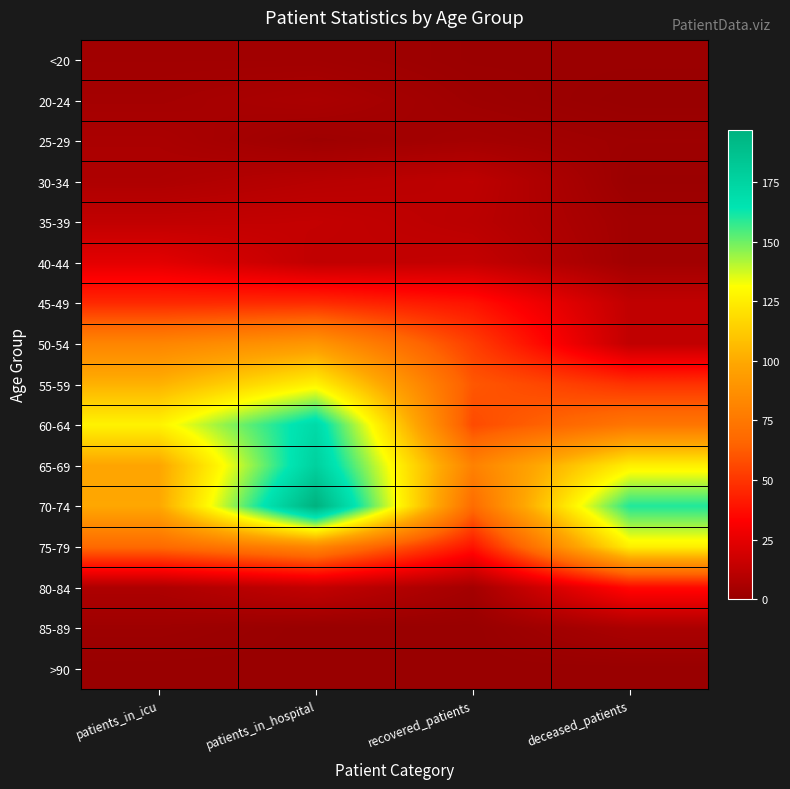

What is the total value across all series at deceased_patients?

613